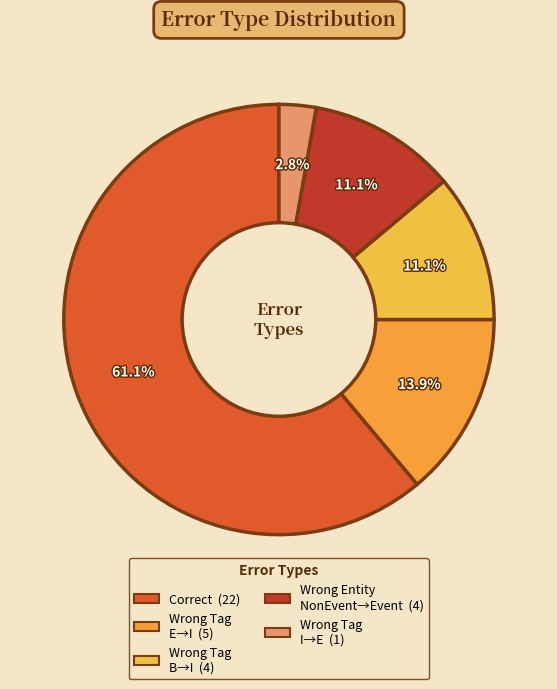

Count the number of slices in the pie.

5